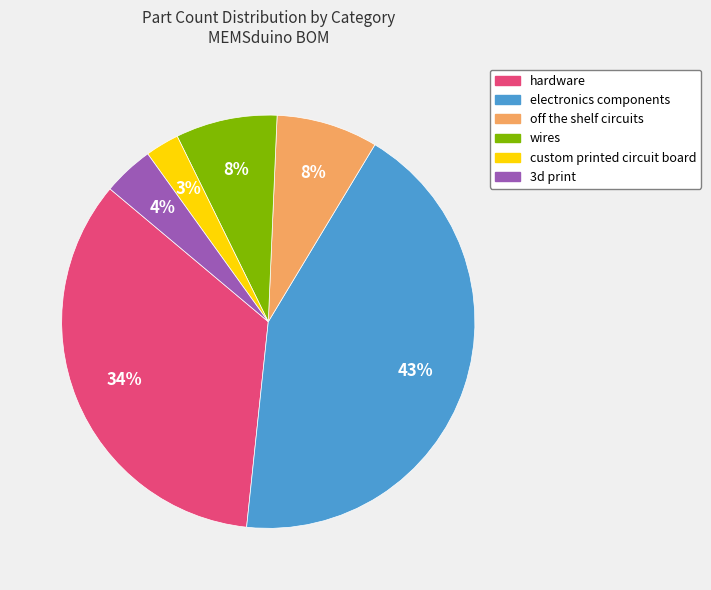

To the nearest percent, what is the difference between the custom printed circuit board and off the shelf circuits slice percentages?

5%